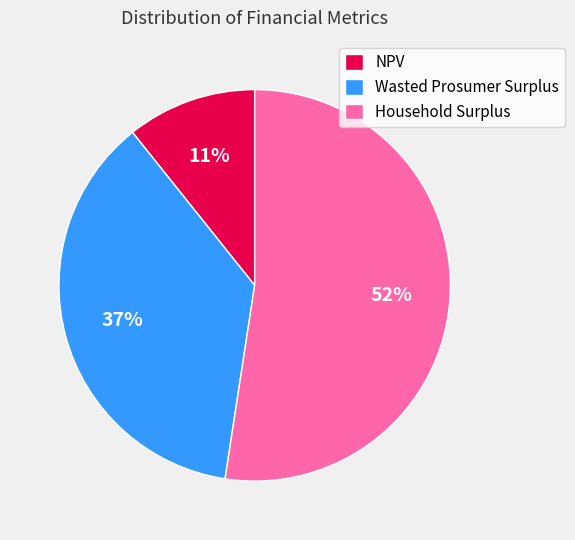

Does Household Surplus account for over 50% of the chart?

Yes